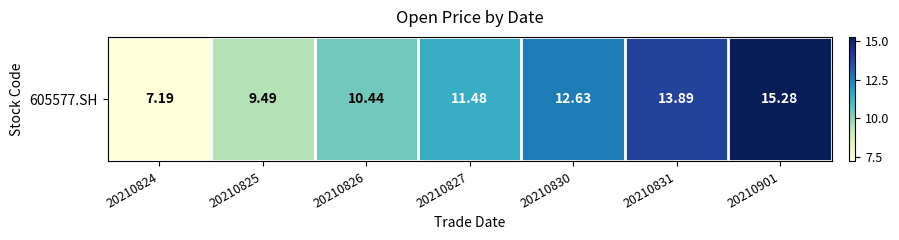

List the labels in order of value, largest first.

20210901, 20210831, 20210830, 20210827, 20210826, 20210825, 20210824